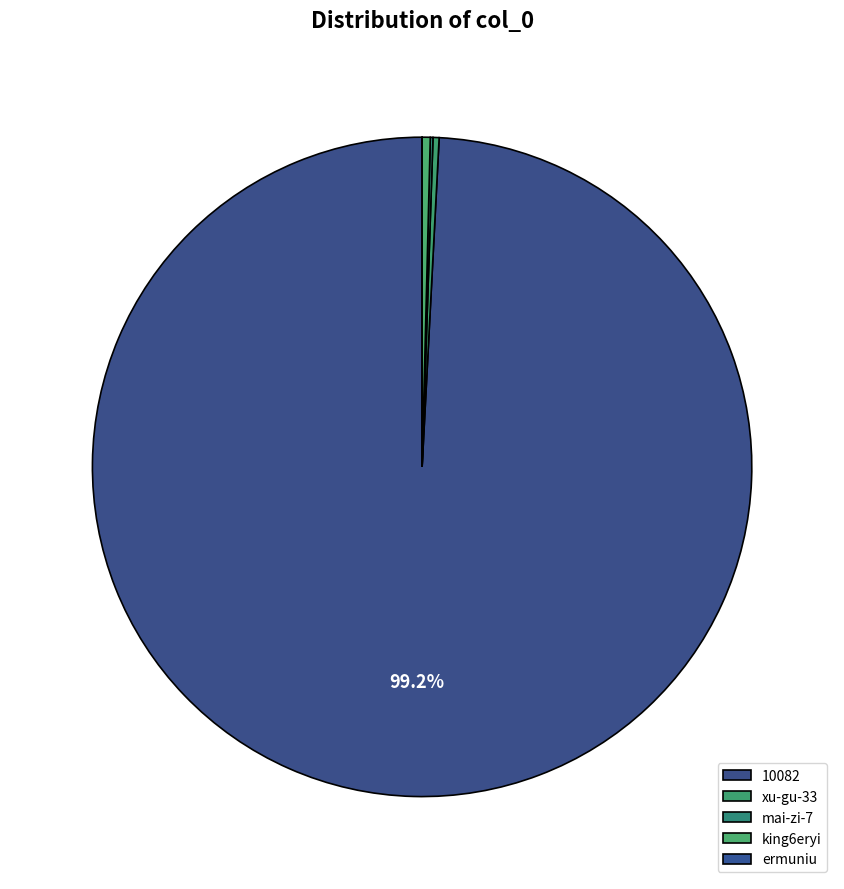

How much of the chart is everything except xu-gu-33?

99.7%